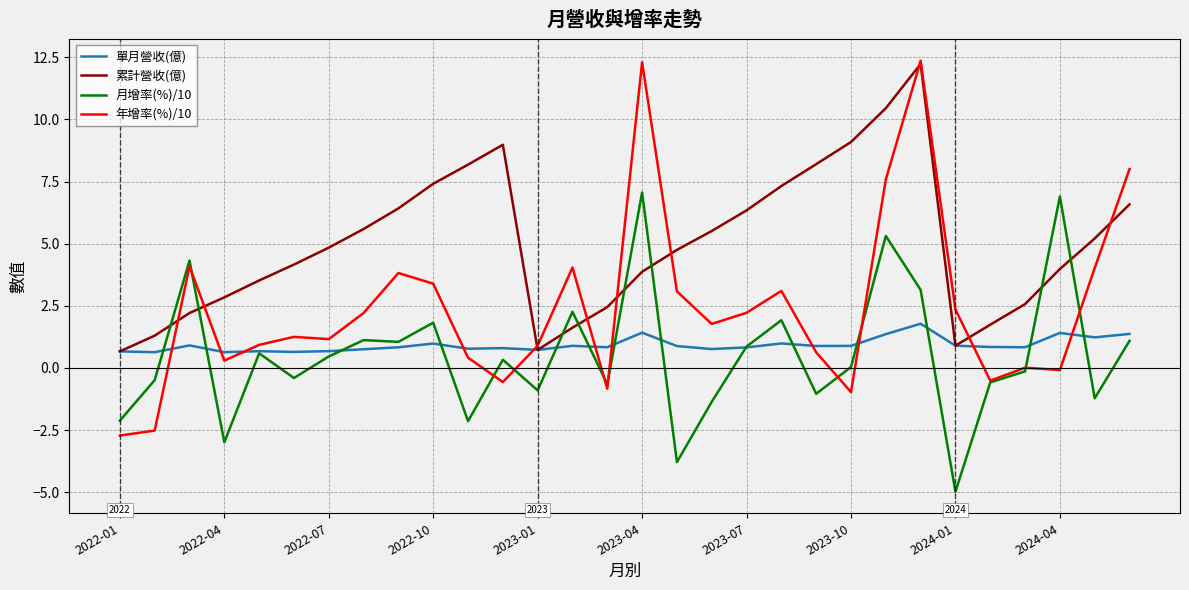

How many lines are shown in the chart?

4